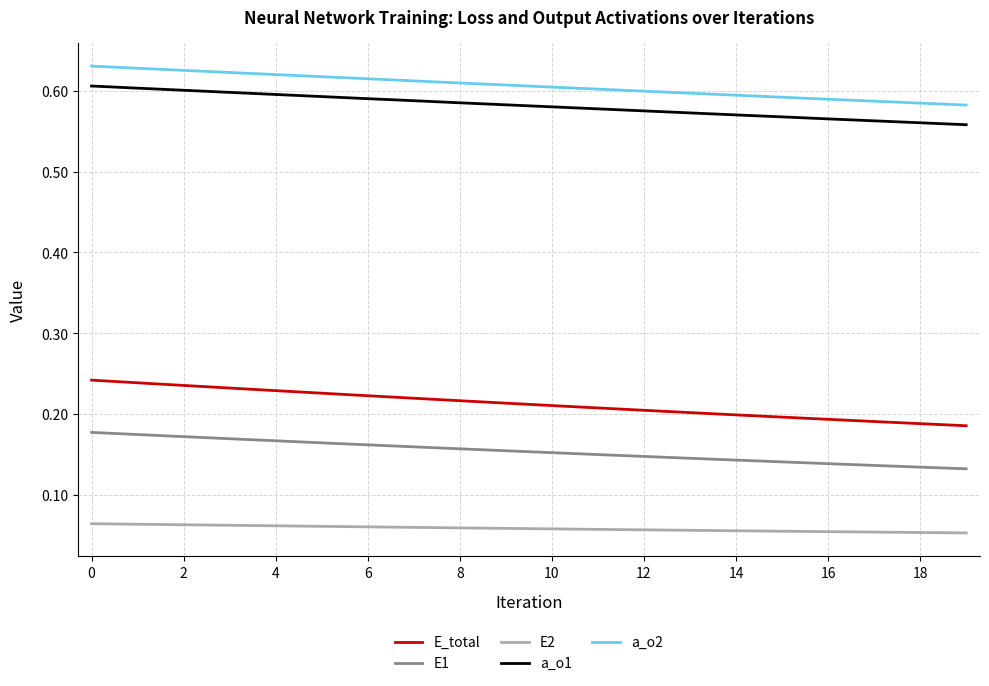

True or false: E2 and a_o1 cross at least once.

False